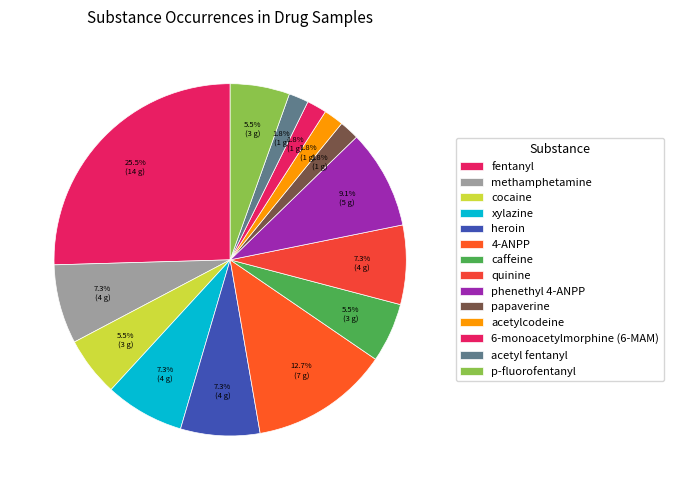

Between acetyl fentanyl and phenethyl 4-ANPP, which is larger?

phenethyl 4-ANPP